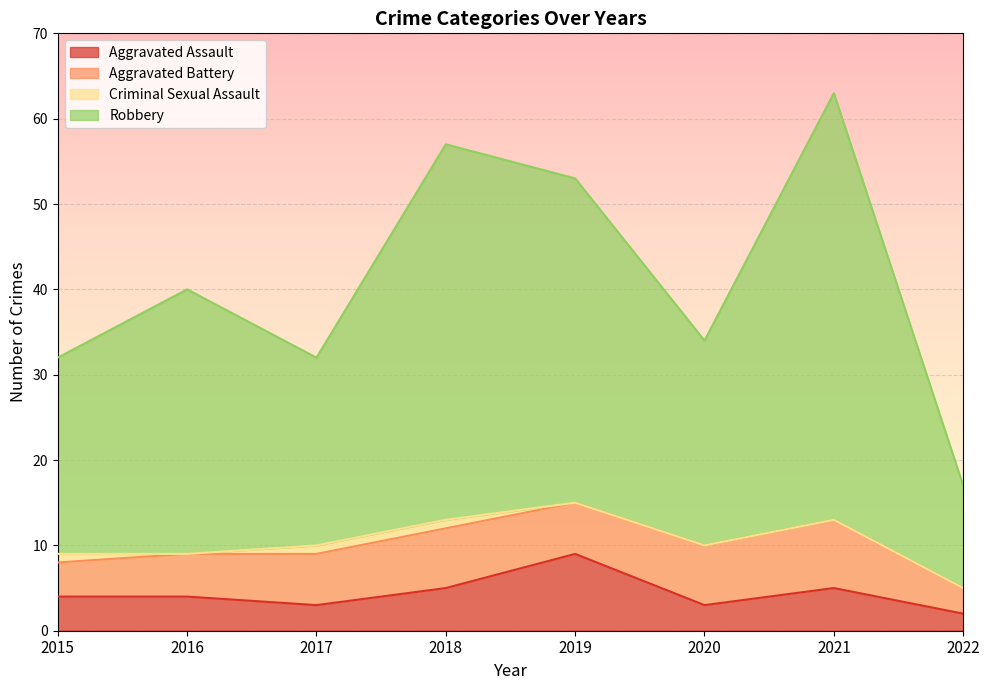

What are all the series names shown in the legend?

Aggravated Assault, Aggravated Battery, Criminal Sexual Assault, Robbery